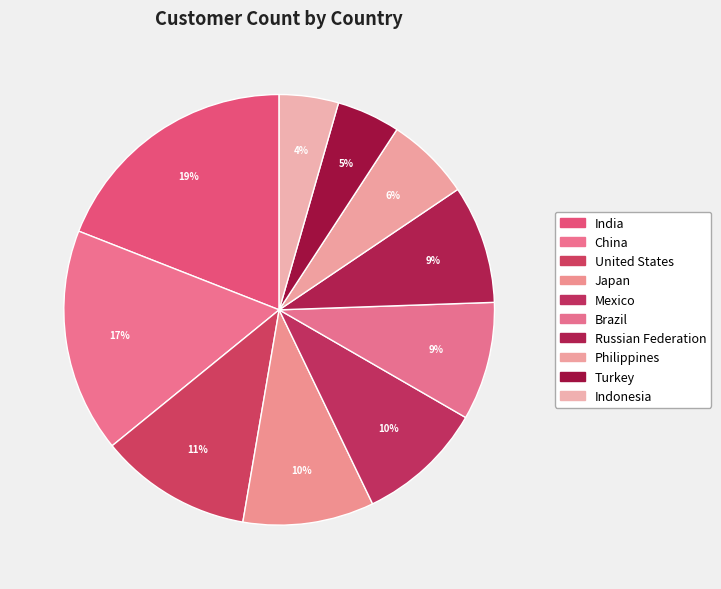

Count the number of slices in the pie.

10